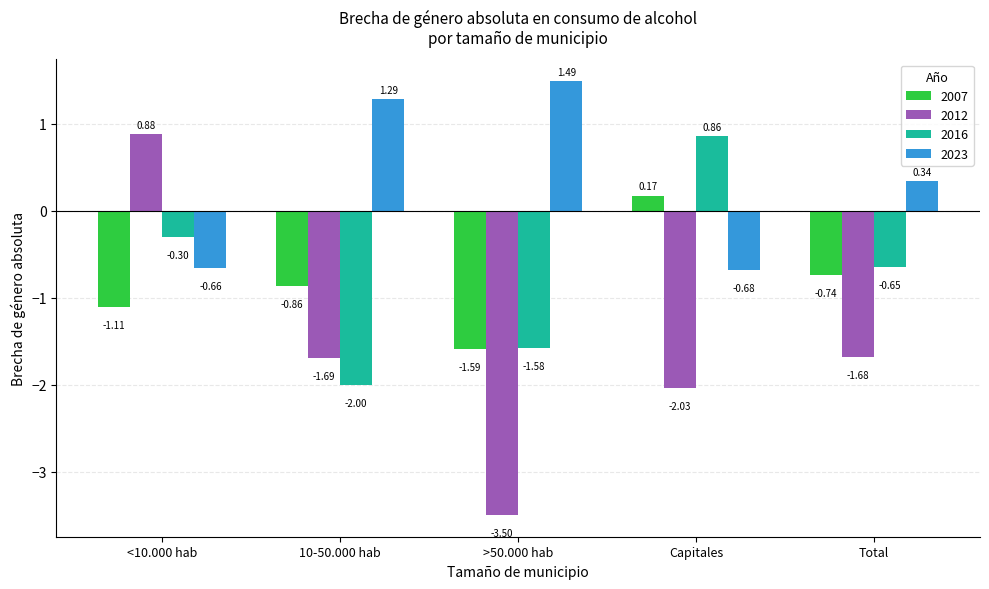

What is the minimum value for 2016?

-2.0